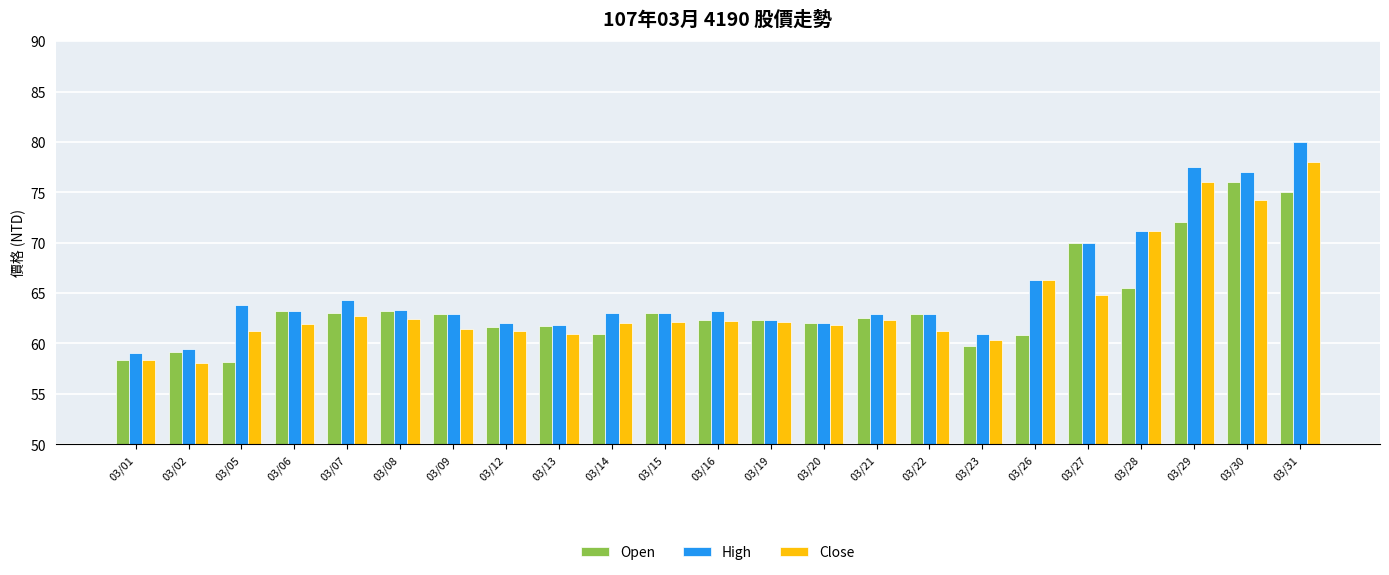

Where is Open nearest to the value 67?

03/28